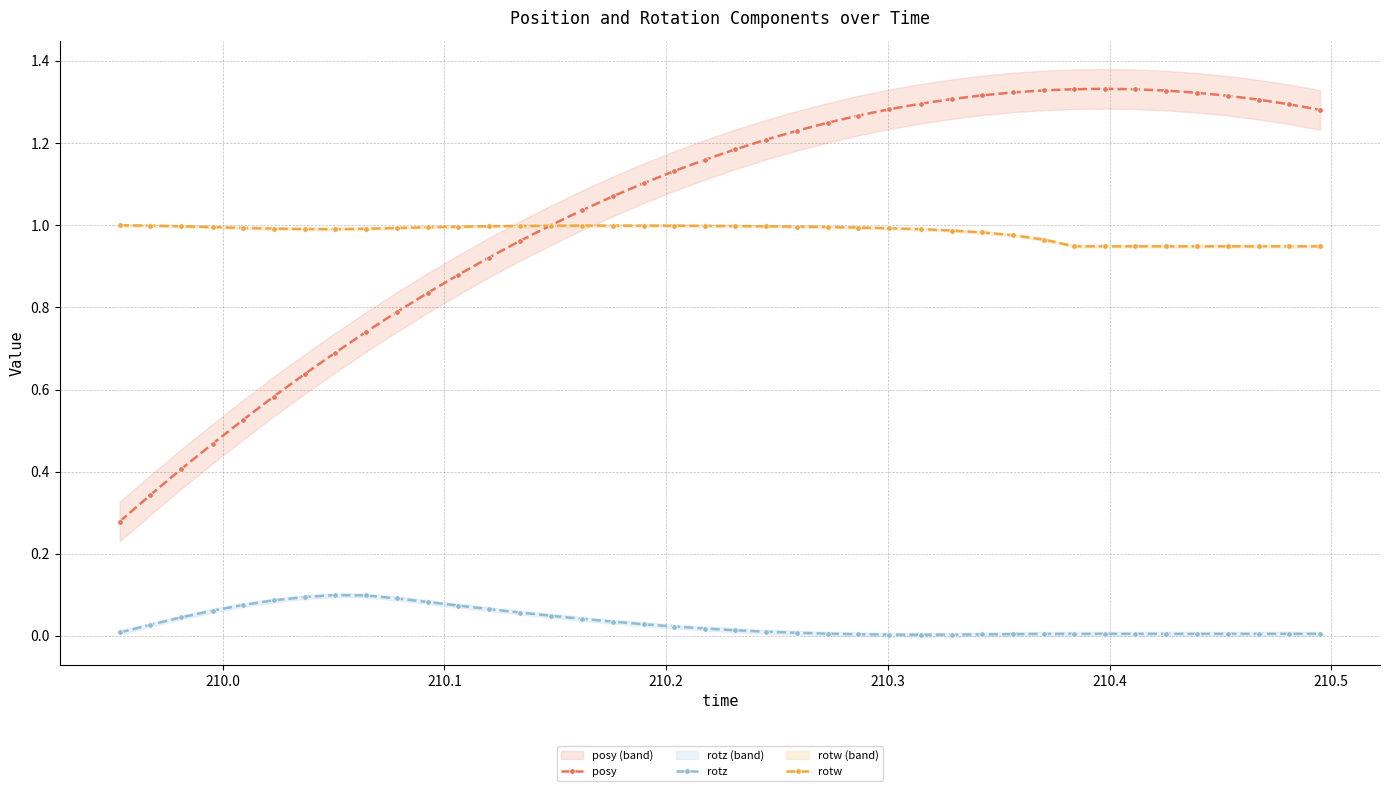

True or false: rotz and posy intersect in this chart.

False